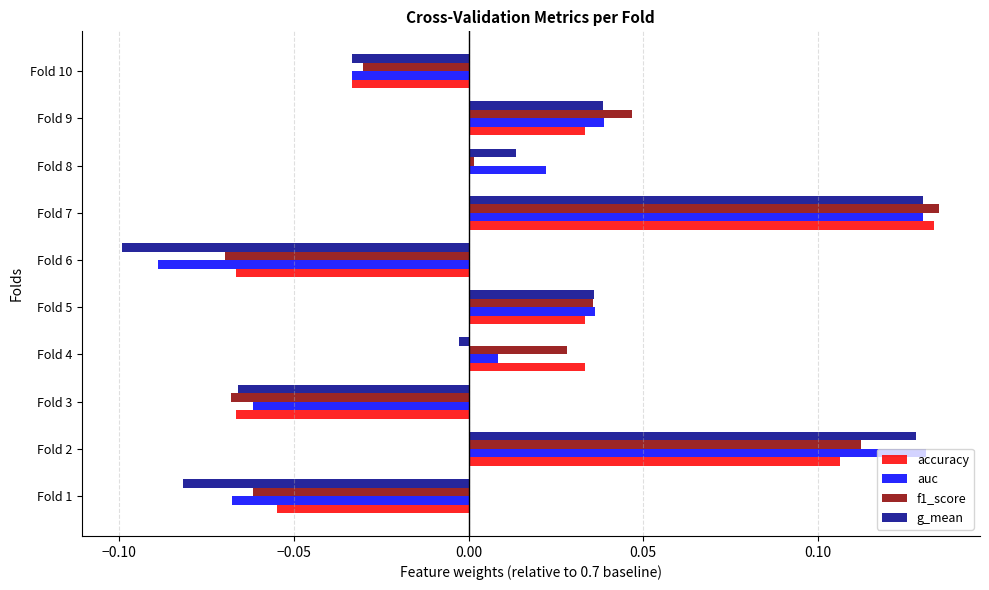

Which series changed the most between Fold 7 and Fold 10?

accuracy